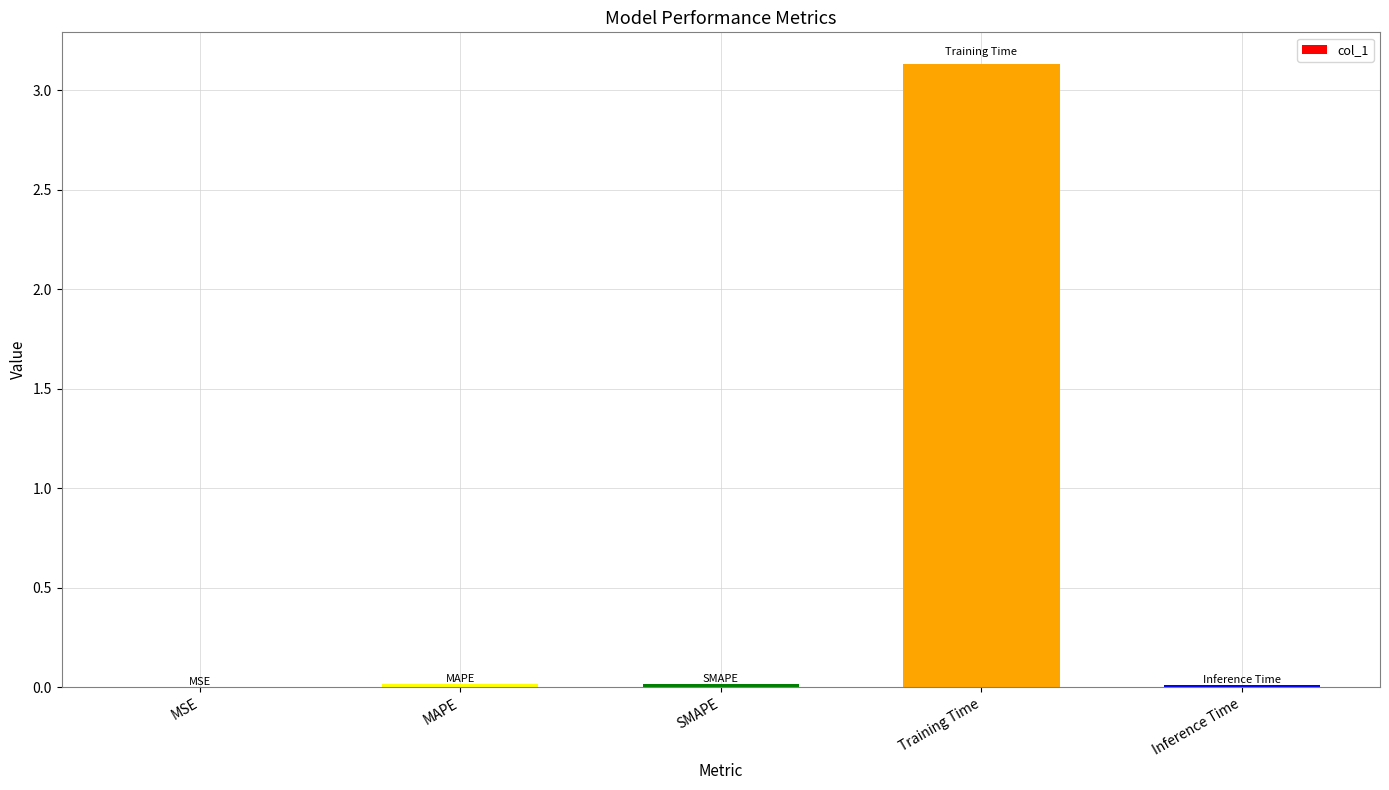

Which label corresponds to the largest value in the chart?

Training Time